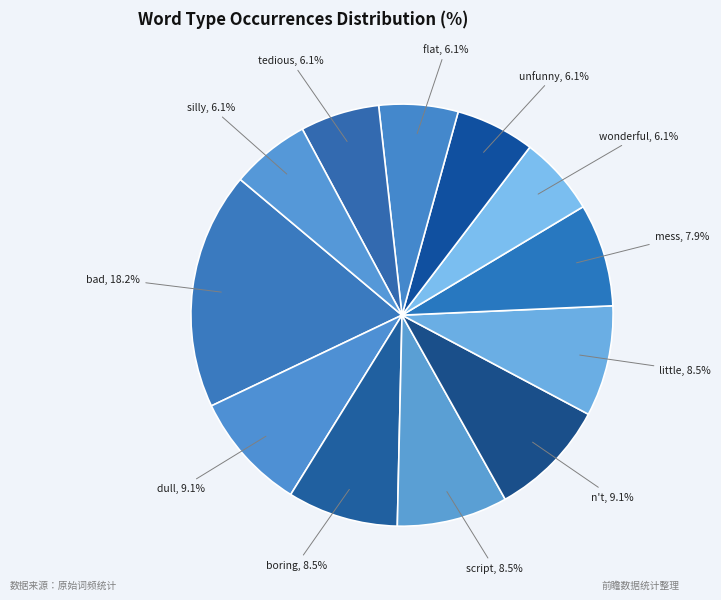

How many slices are in this pie chart?

12